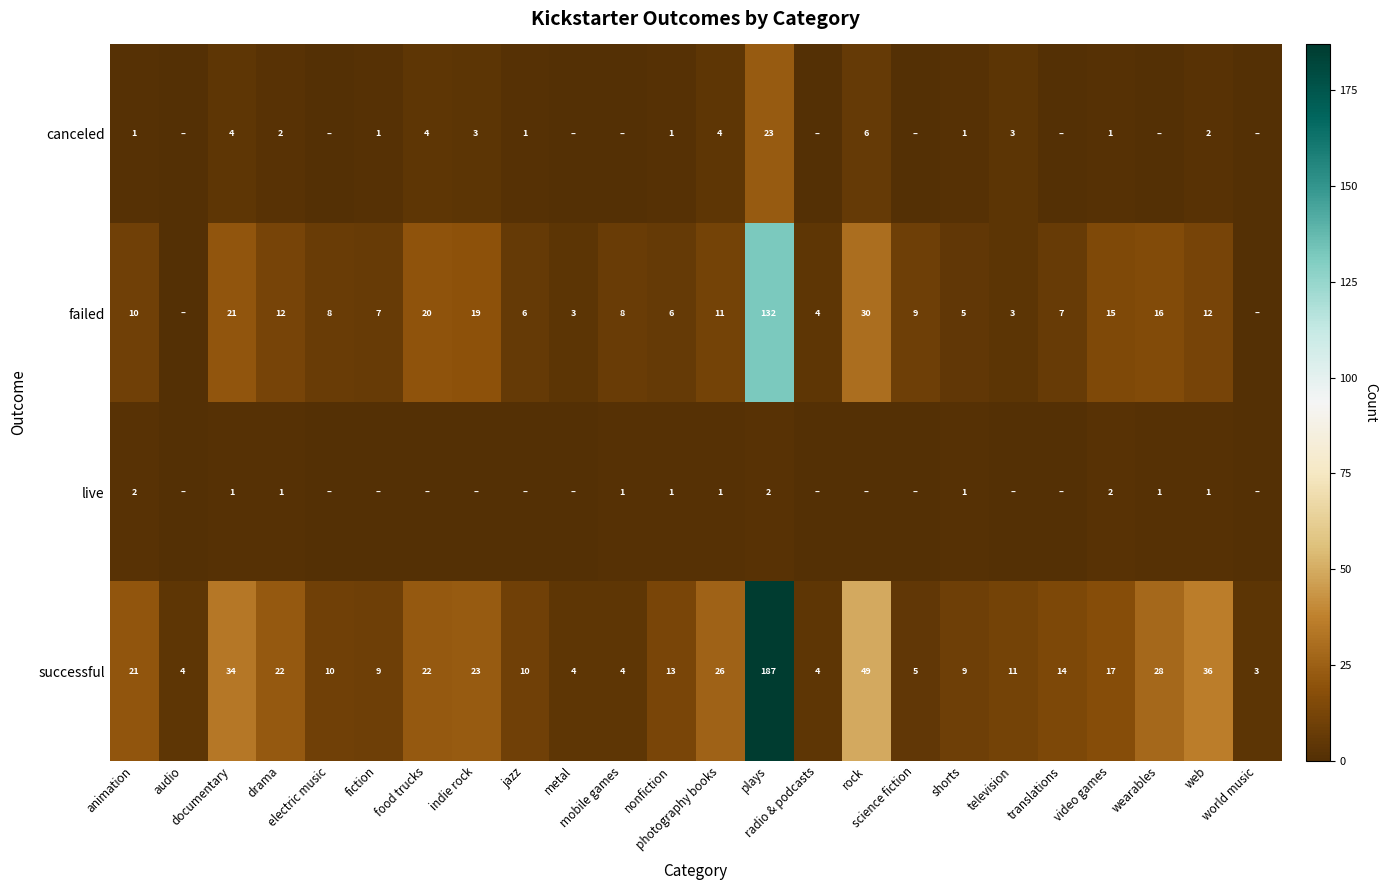

What is the difference between the maximum and minimum values in the failed series?

132